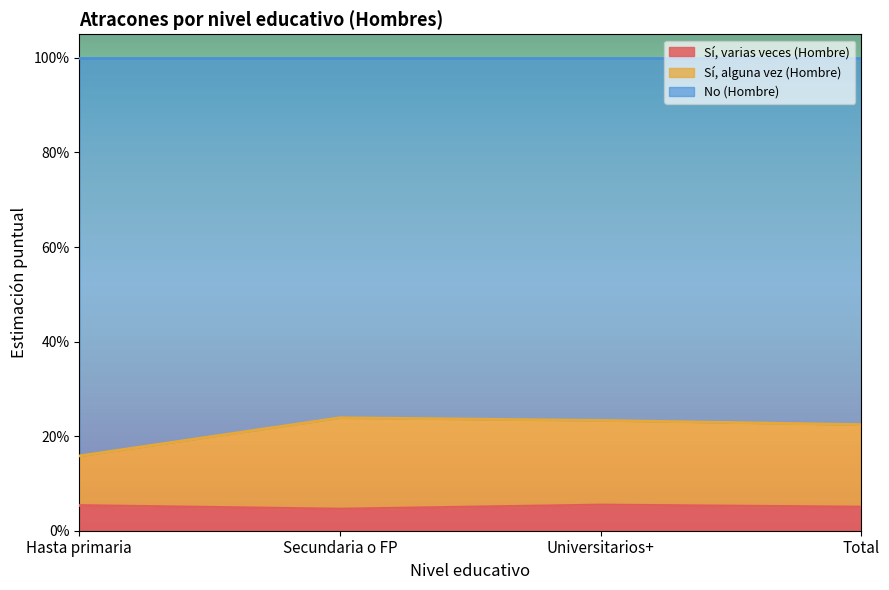

What are all the series names shown in the legend?

Sí, varias veces (Hombre), Sí, alguna vez (Hombre), No (Hombre)